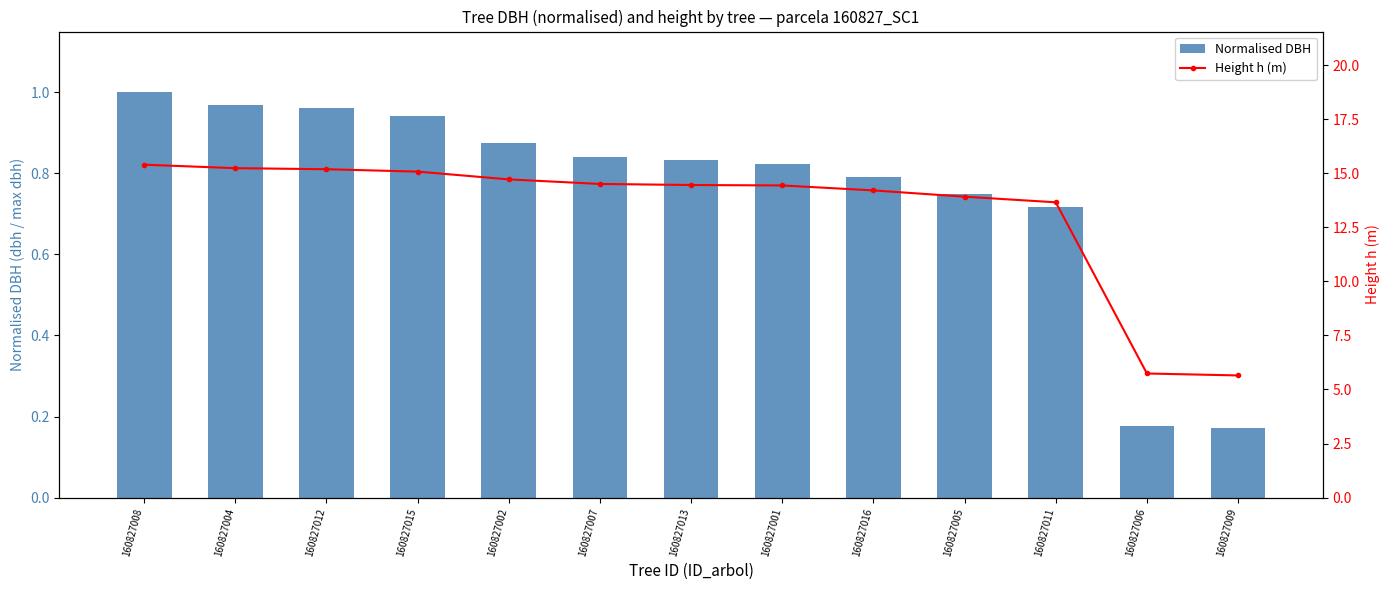

Reading right to left, extract all data points from this chart.

Normalised DBH: 160827009=0.2	160827006=0.2	160827011=0.7	160827005=0.7	160827016=0.8	160827001=0.8	160827013=0.8	160827007=0.8	160827002=0.9	160827015=0.9	160827012=1.0	160827004=1.0	160827008=1.0
Height h (m): 160827009=5.7	160827006=5.7	160827011=13.7	160827005=13.9	160827016=14.2	160827001=14.4	160827013=14.5	160827007=14.5	160827002=14.7	160827015=15.1	160827012=15.2	160827004=15.2	160827008=15.4